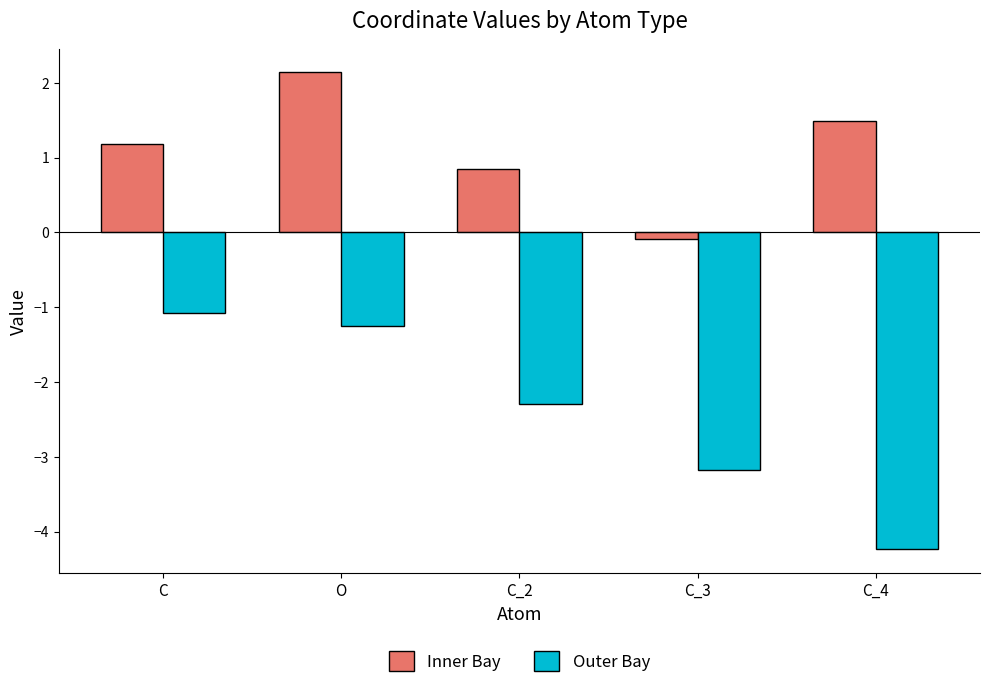

How many series are shown in this chart?

2